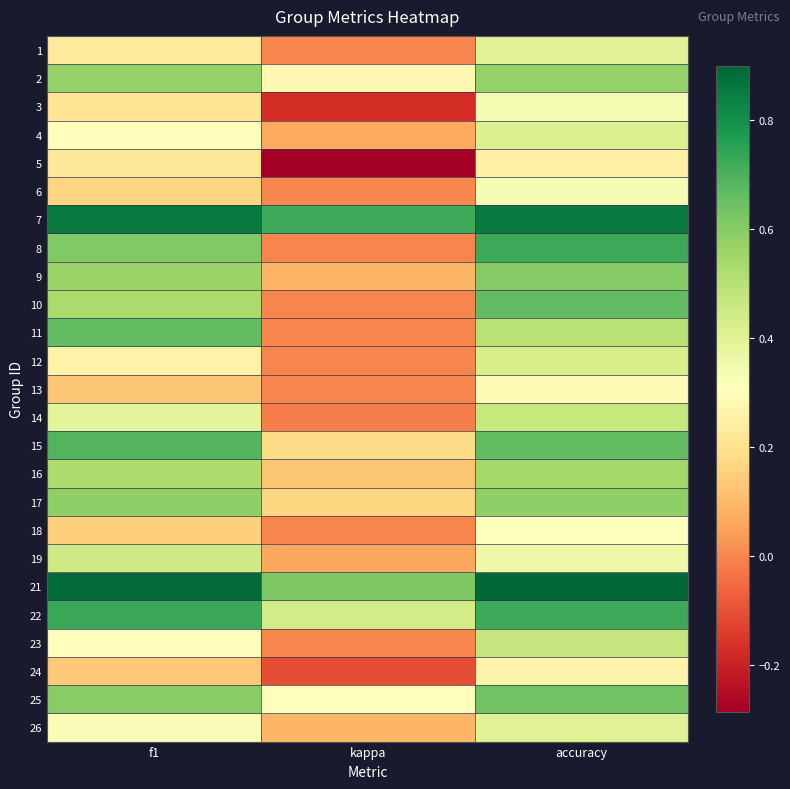

What is the total value across all series at f1?

11.1